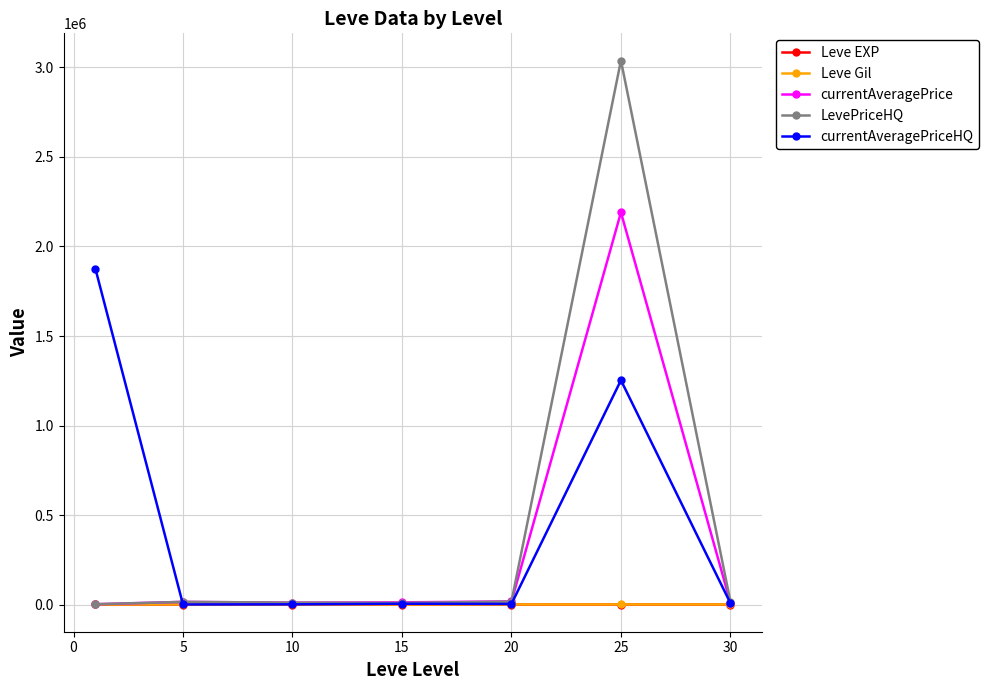

At how many categories does at least one series exceed 515367?

2